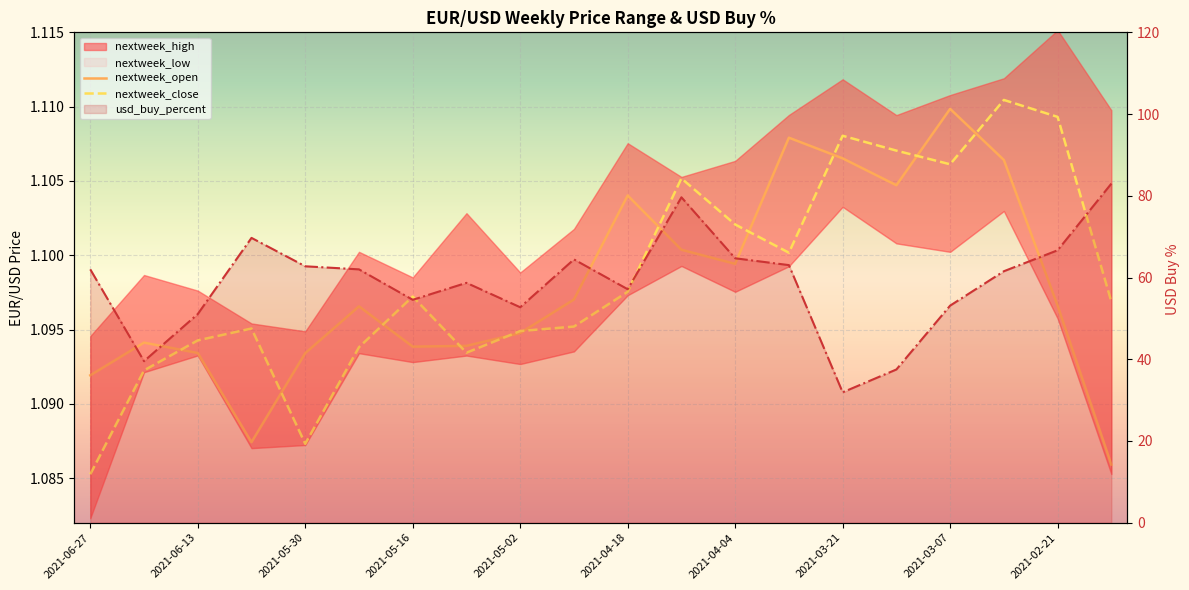

The value of nextweek_close at 2021-06-27 is 1.5. True or false?

False